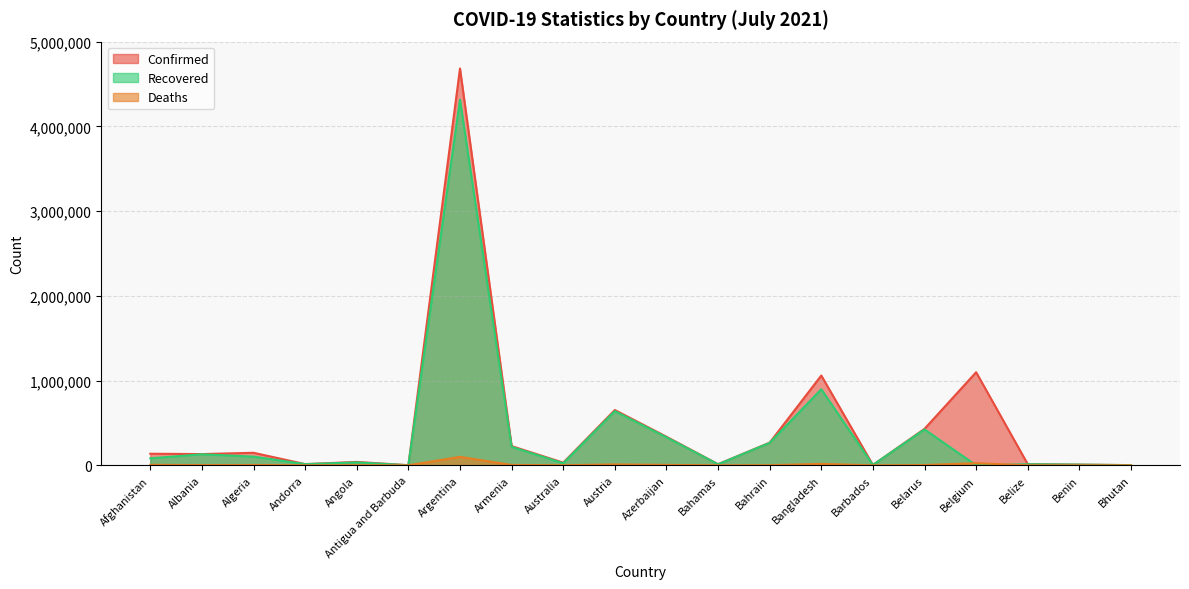

At which label does Recovered reach its peak?

Argentina